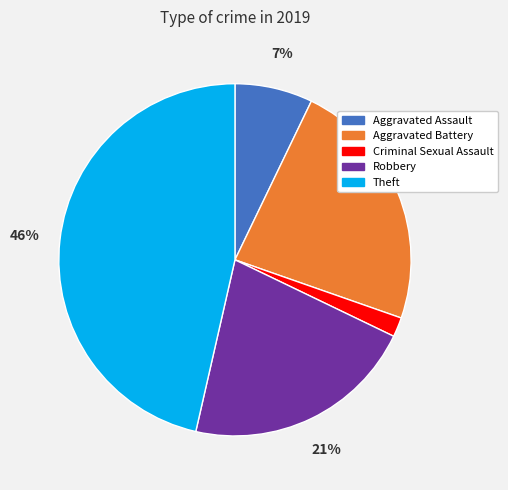

To the nearest percent, what is the combined percentage of Criminal Sexual Assault and Aggravated Battery?

25%